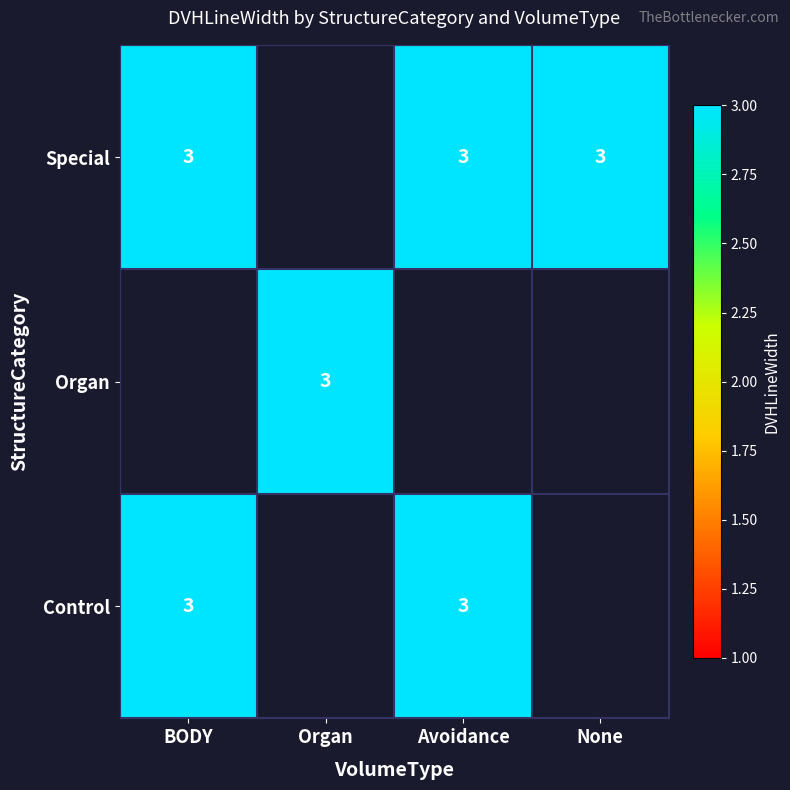

At which label is Special closest to 3?

BODY